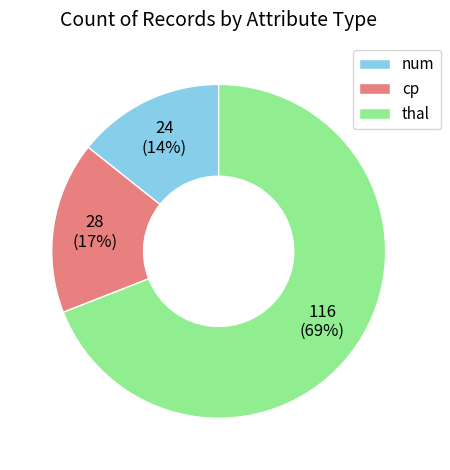

Which has a higher value, thal or cp?

thal